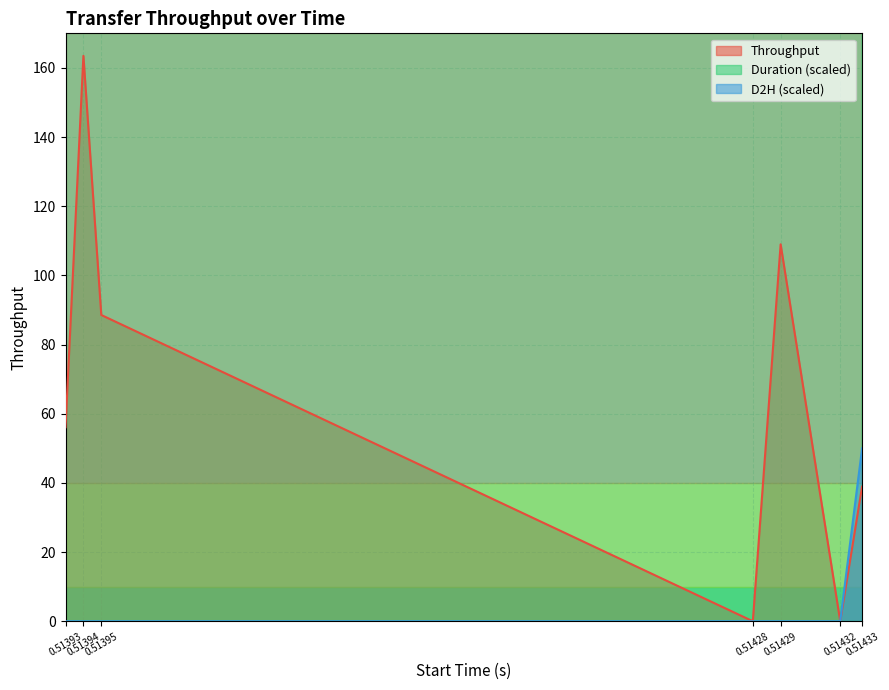

Rank the series at 0.51393 from highest to lowest value.

duration_scaled, Throughput, D2H